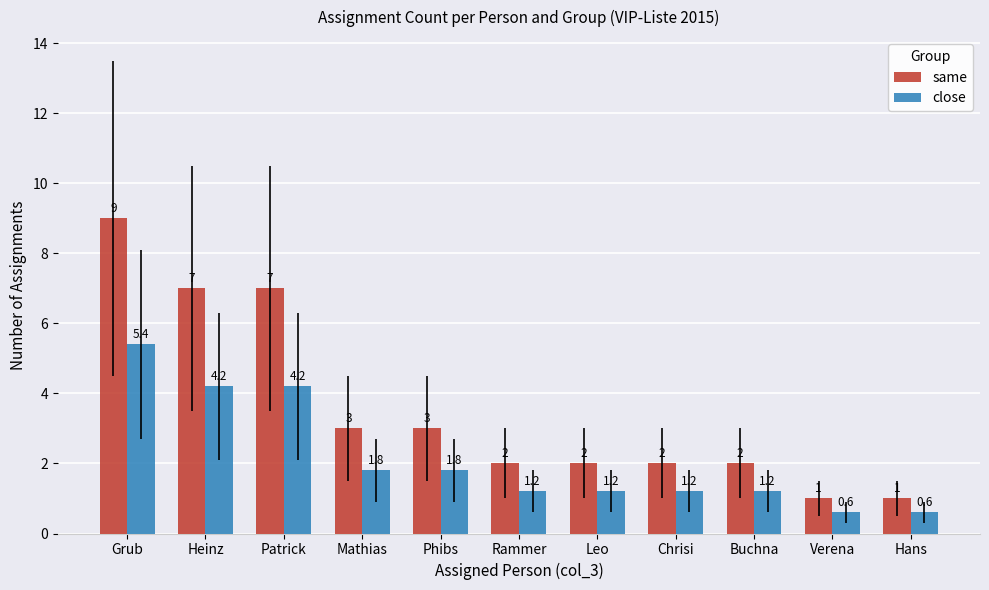

What is the total value across all series at Hans?

1.6